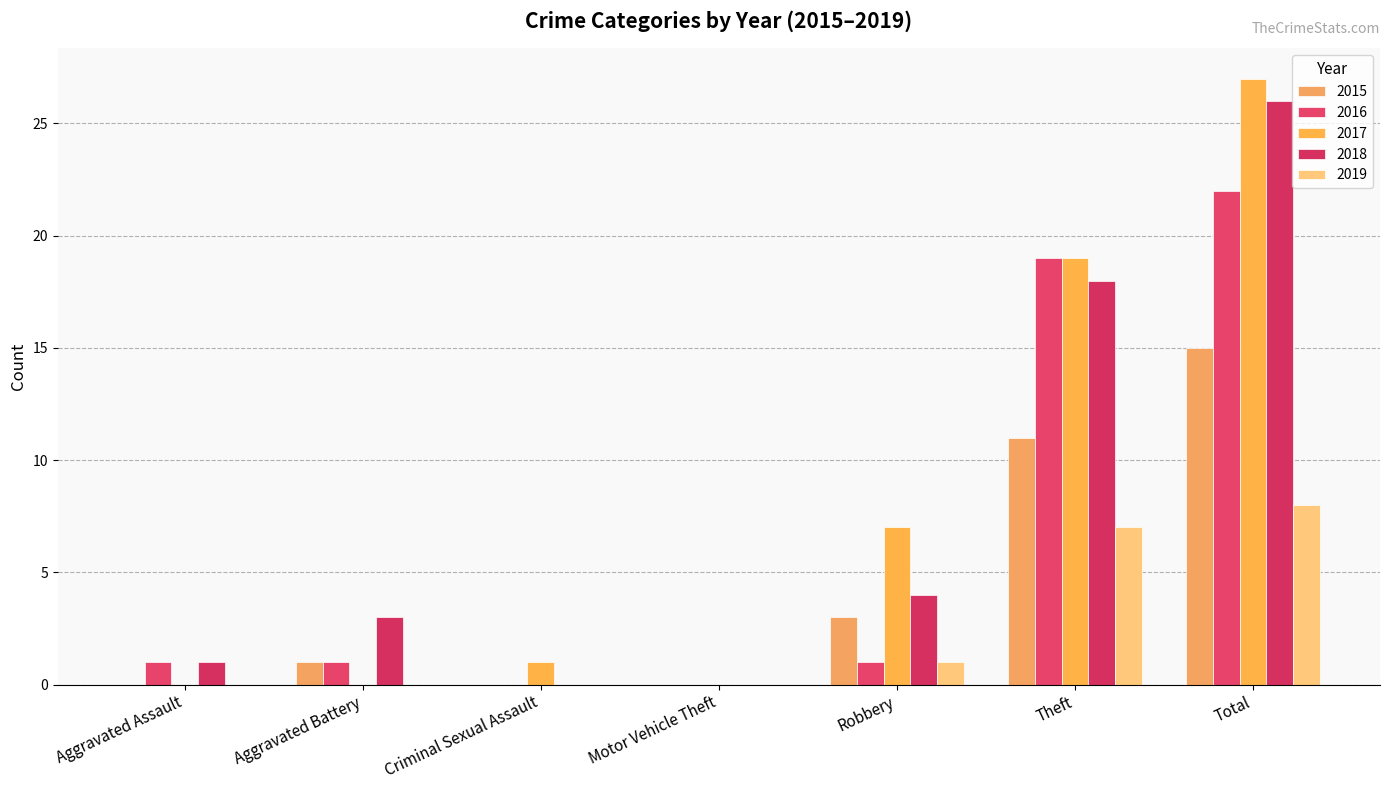

What is the approximate value of 2017 at Total, to the nearest 10?

30